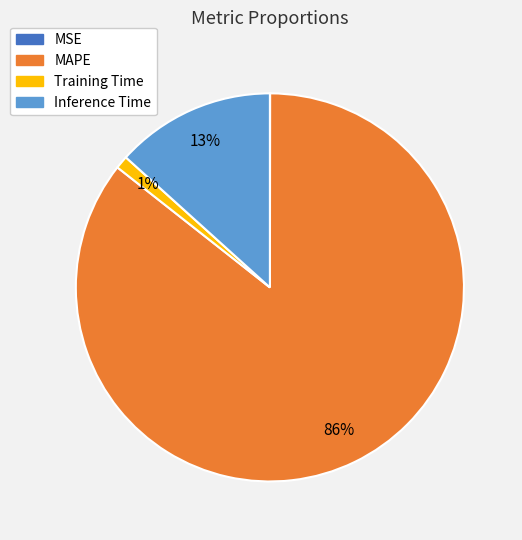

What is the largest slice in the pie chart?

MAPE